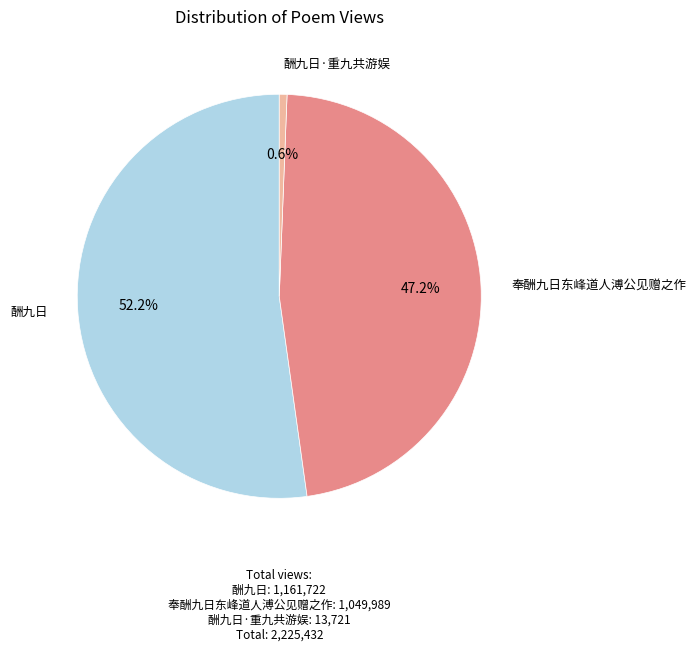

Is there a majority slice in this chart?

Yes